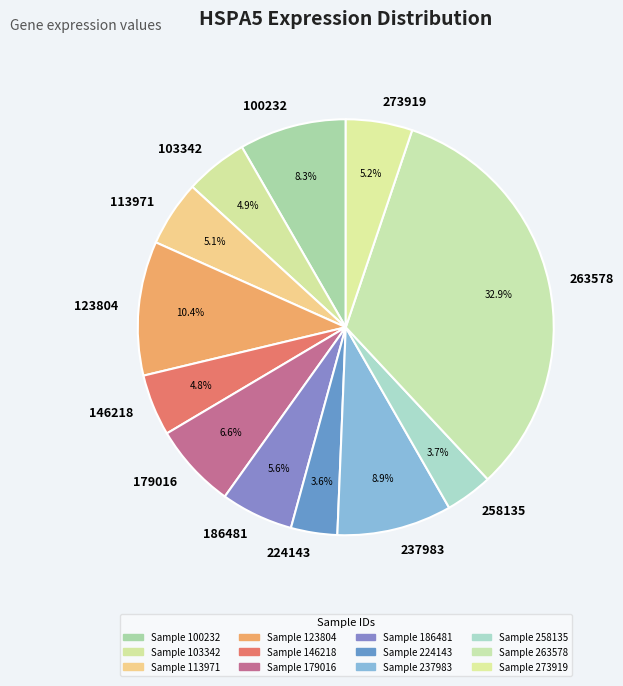

Between 113971 and 123804, which is larger?

123804